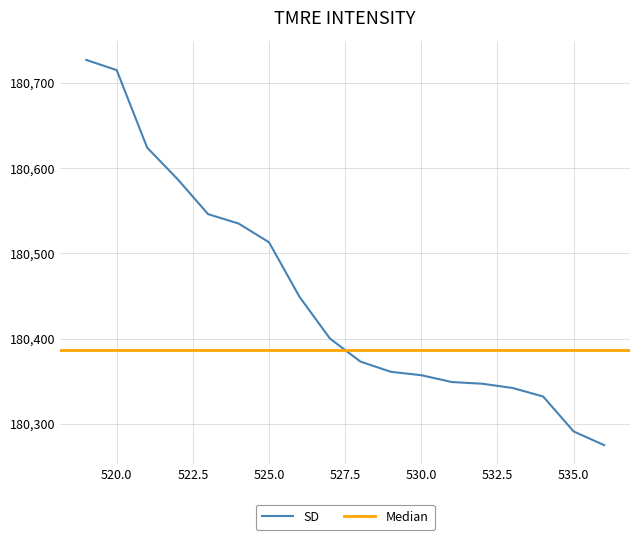

Which category has the lowest value across all series?

536